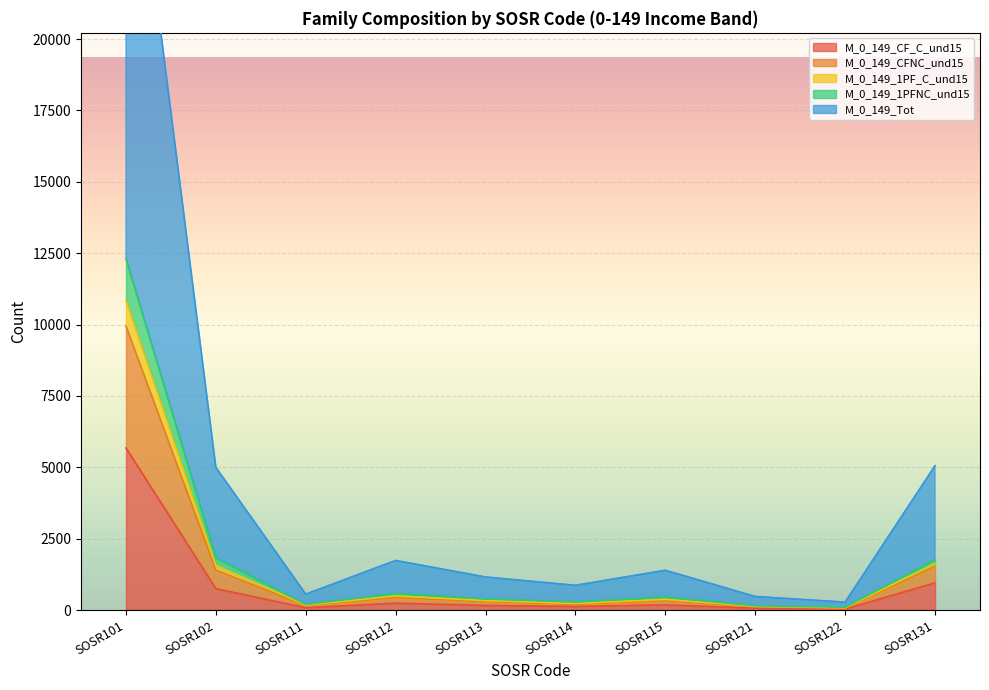

True or false: M_0_149_CFNC_und15 and M_0_149_CF_C_und15 cross at least once.

False